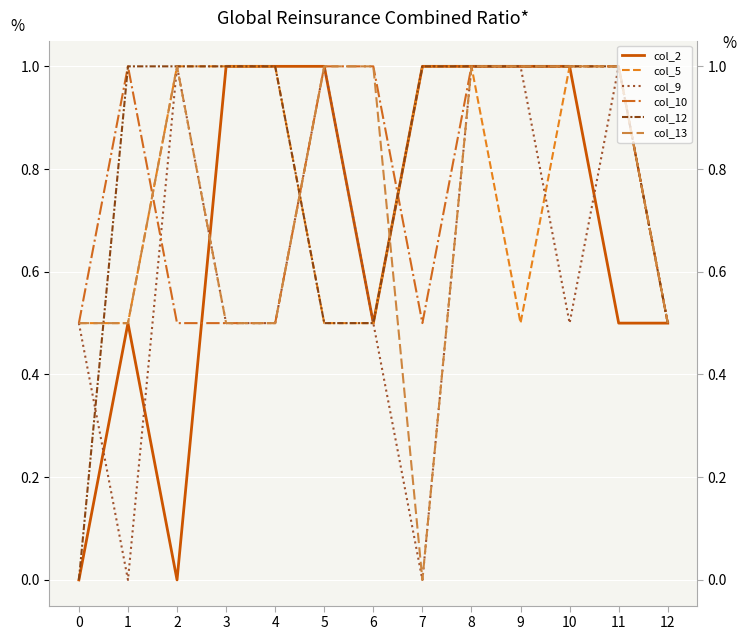

Is it true that col_5 equals 0.8 at 9?

False